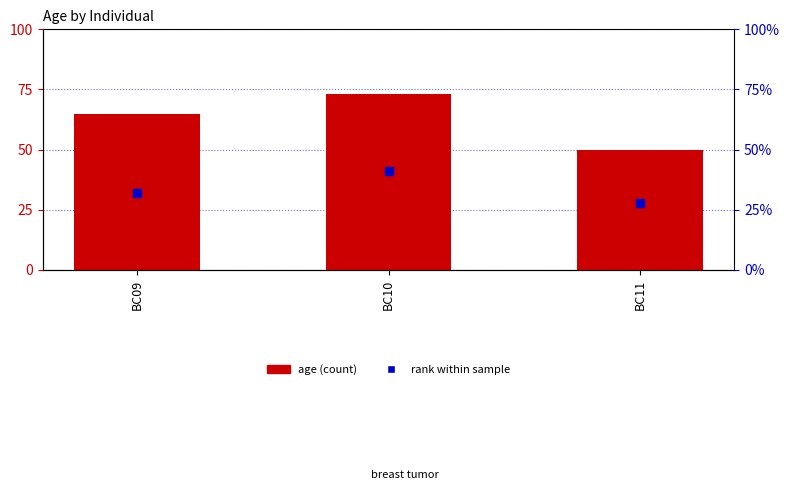

Which series reaches the minimum Y coordinate?

rank